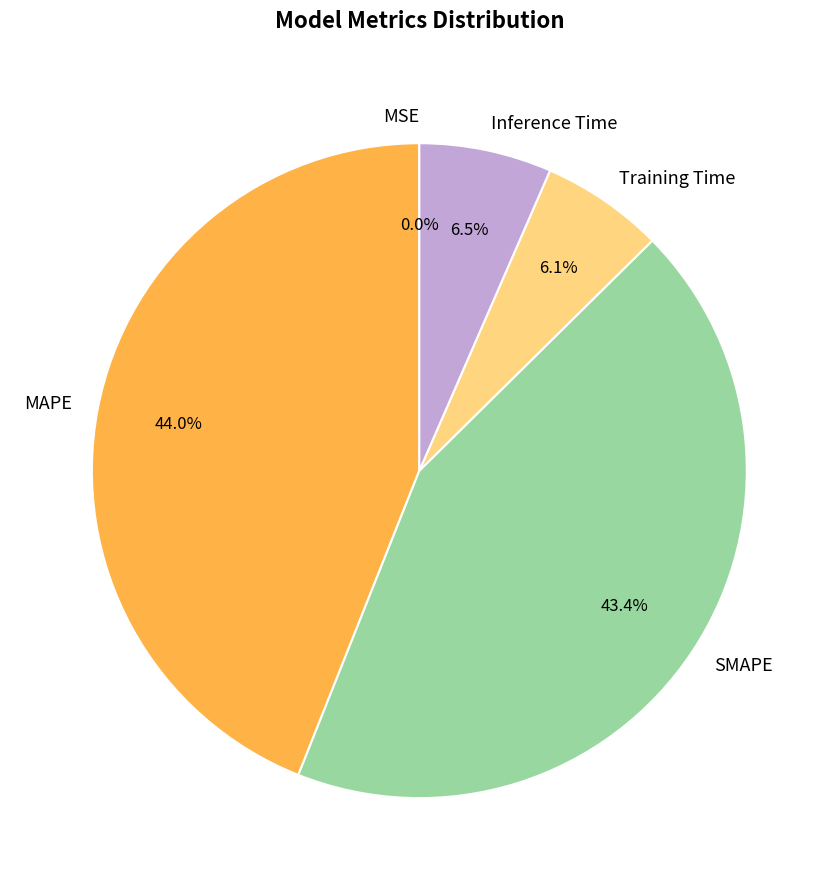

Which category has the biggest portion of the pie?

MAPE